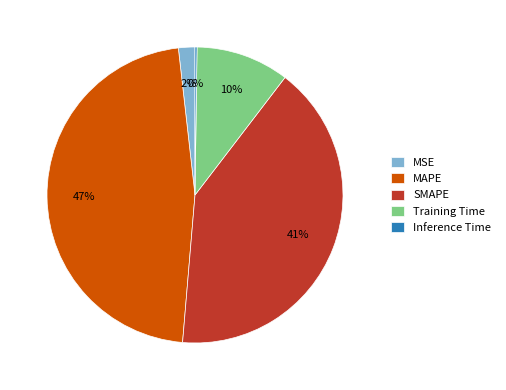

Does Training Time account for over 50% of the chart?

No